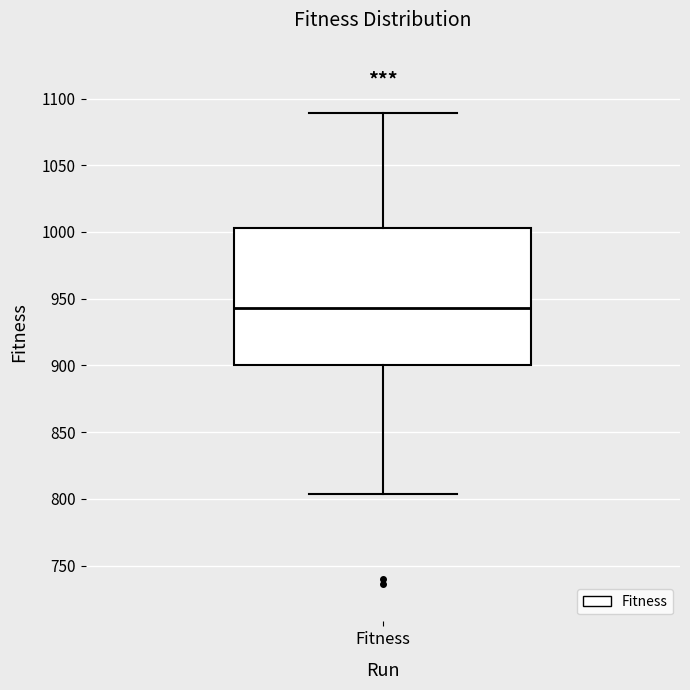

Read this box plot against the y-axis: the position of the median line, the range covered by the box, and the ends of both whiskers. The values are not printed on the chart, so give them approximately, as read against the axis.

median 945, box 900 to 1005, whiskers 805 to 1090